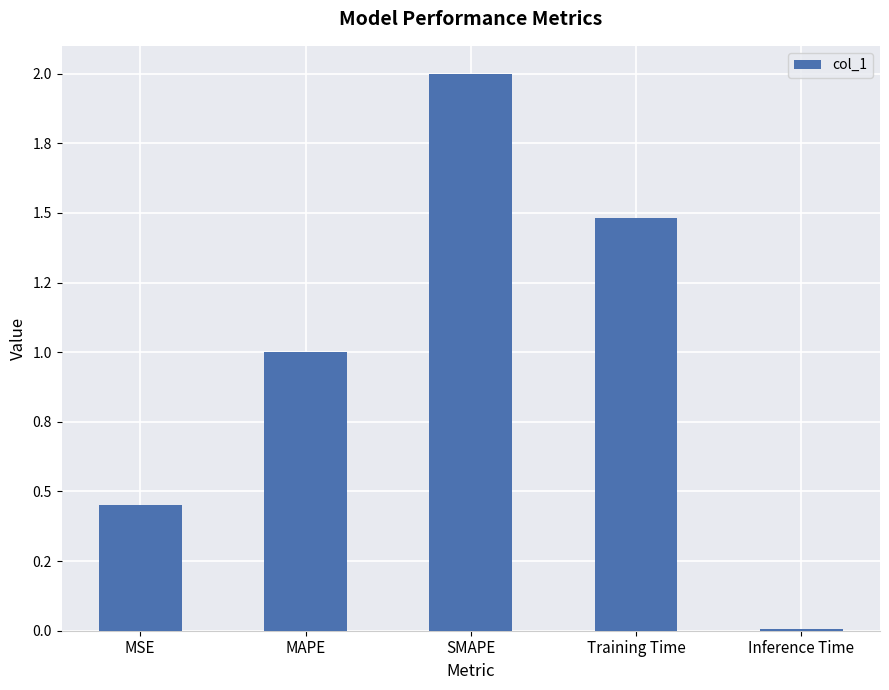

Which category has the highest value across all series?

SMAPE